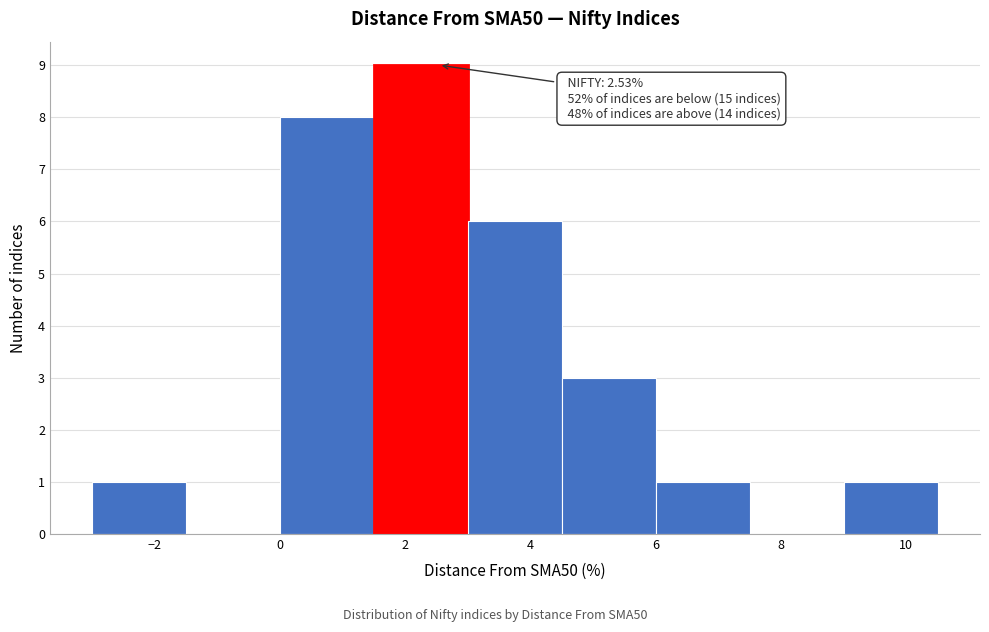

Which range on the x-axis has the tallest bar?

1.5 to 3.0